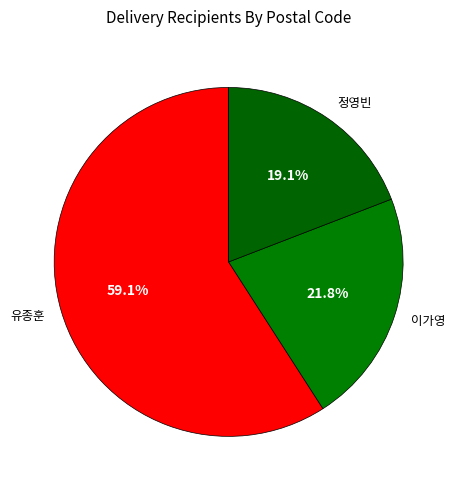

What percentage is the 정영빈 slice, to the nearest percent?

19%